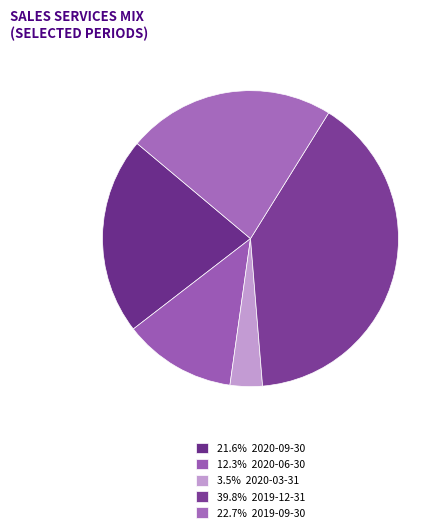

Rank the categories by value from lowest to highest.

2020-03-31, 2020-06-30, 2020-09-30, 2019-09-30, 2019-12-31